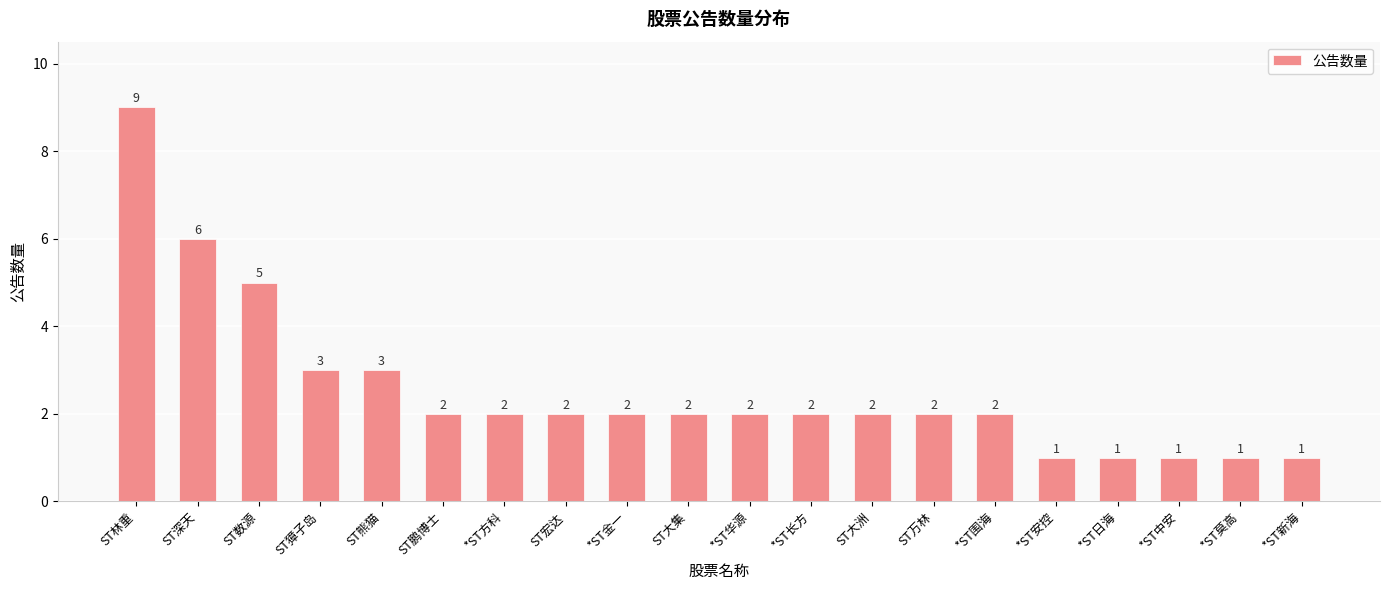

Approximately how many times larger is the value at *ST新海 compared to ST大洲?

0.5